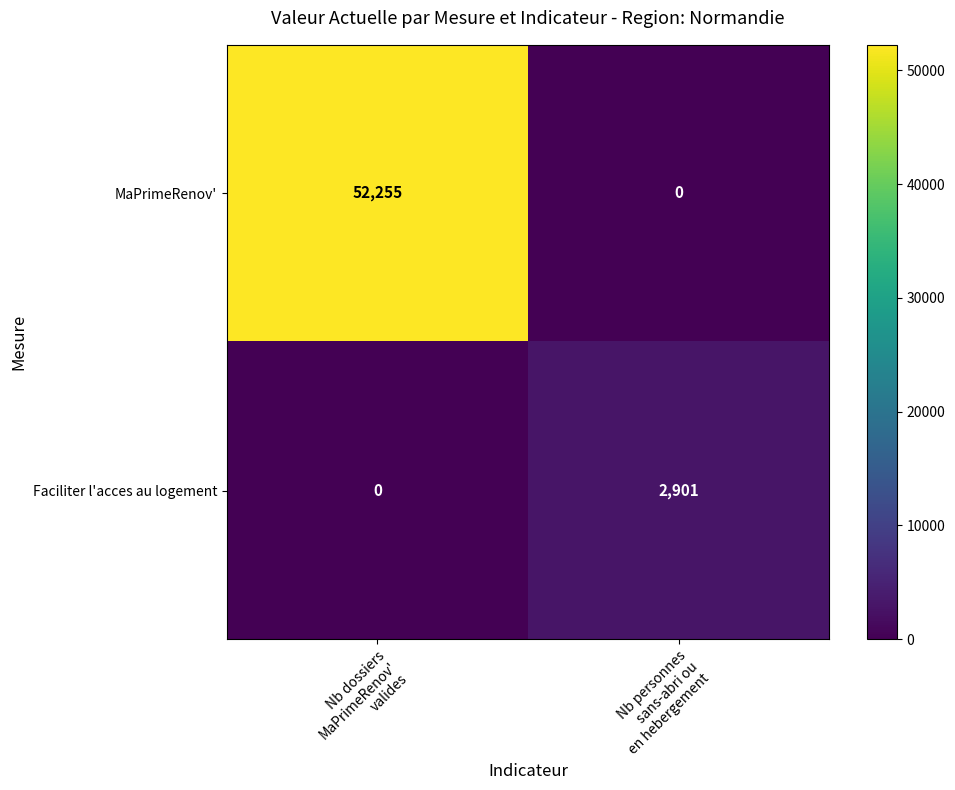

Rank the series by their average value, from lowest to highest.

Faciliter l'acces au logement, MaPrimeRenov'